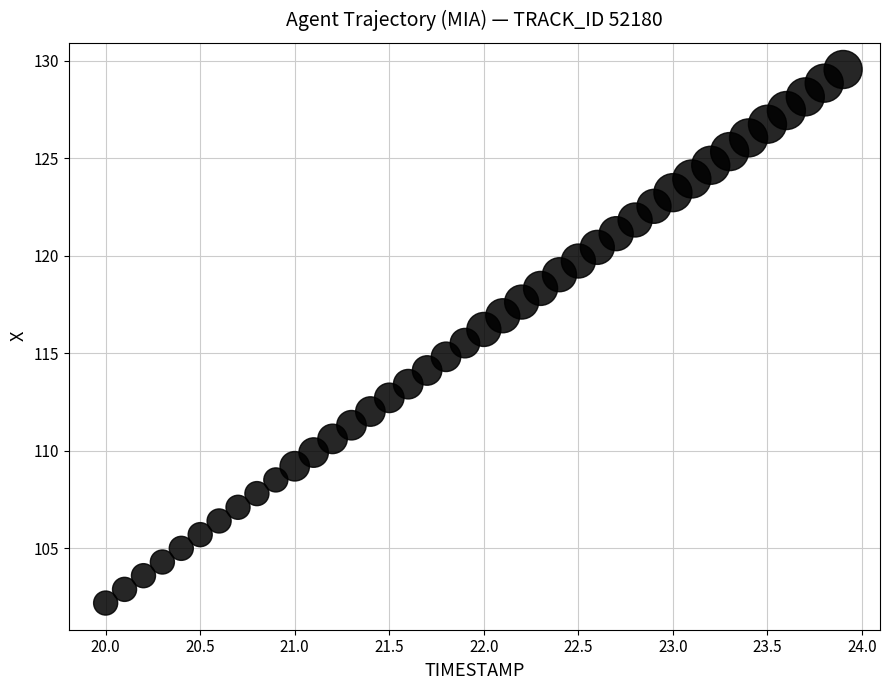

What is the range of Y values (max minus min)?

27.4